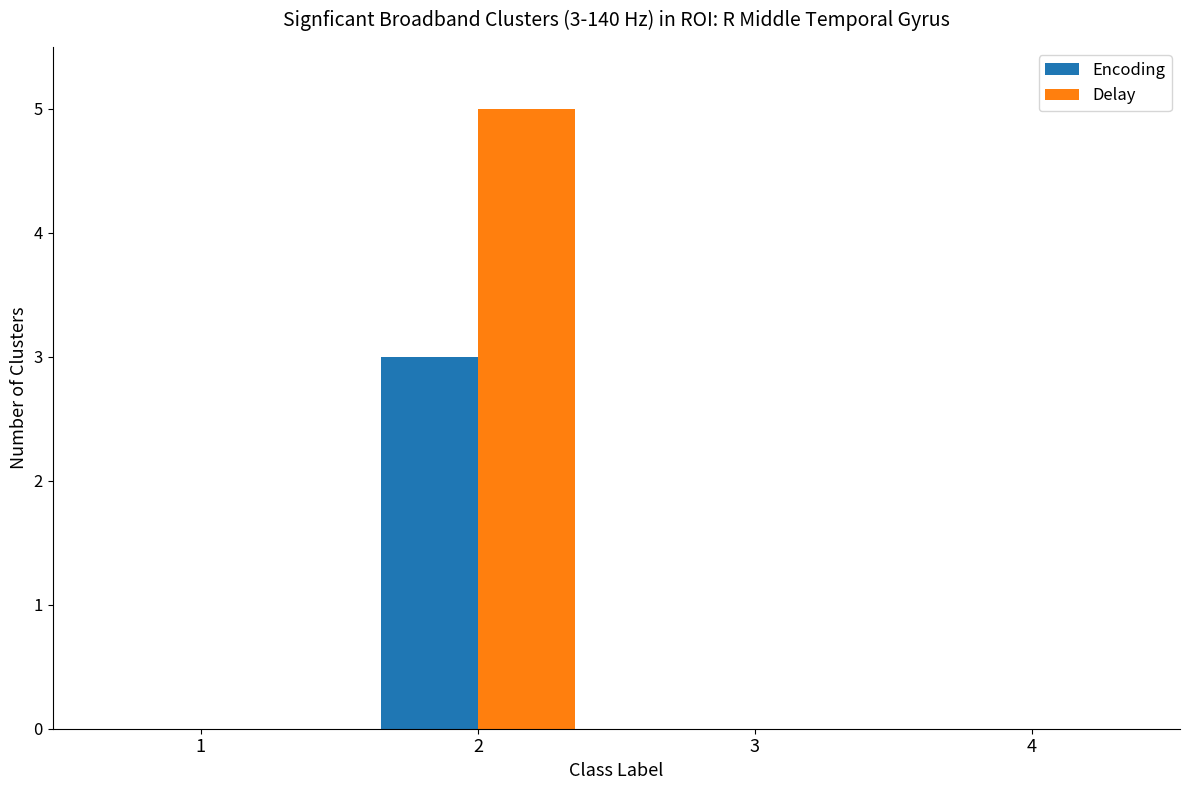

True or false: Delay has a value of 5 at 2.

True